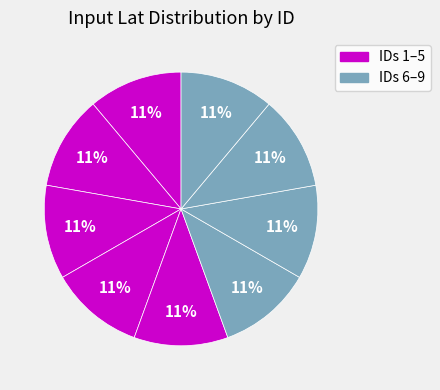

How many segments does this pie chart have?

9